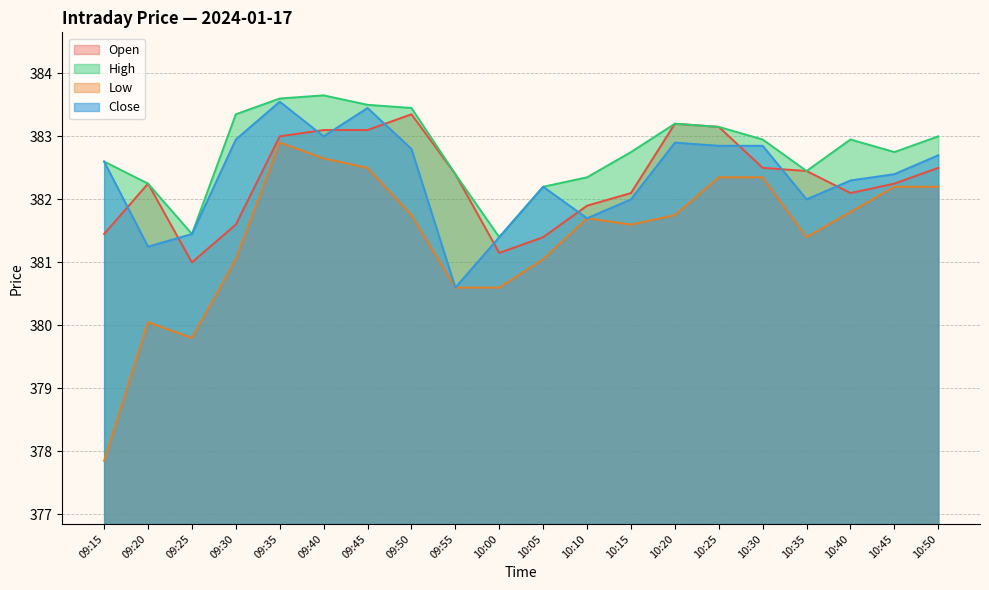

True or false: Close has a value of 382.7 at 10:50.

True